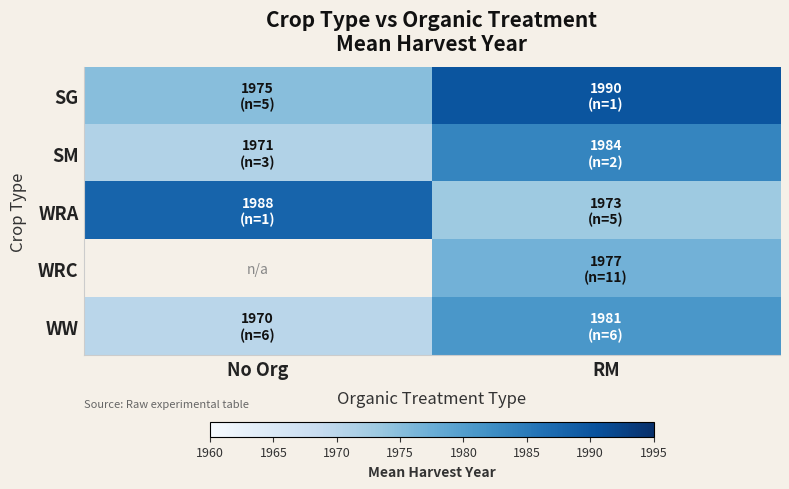

How many positive values does the WRC series have?

1